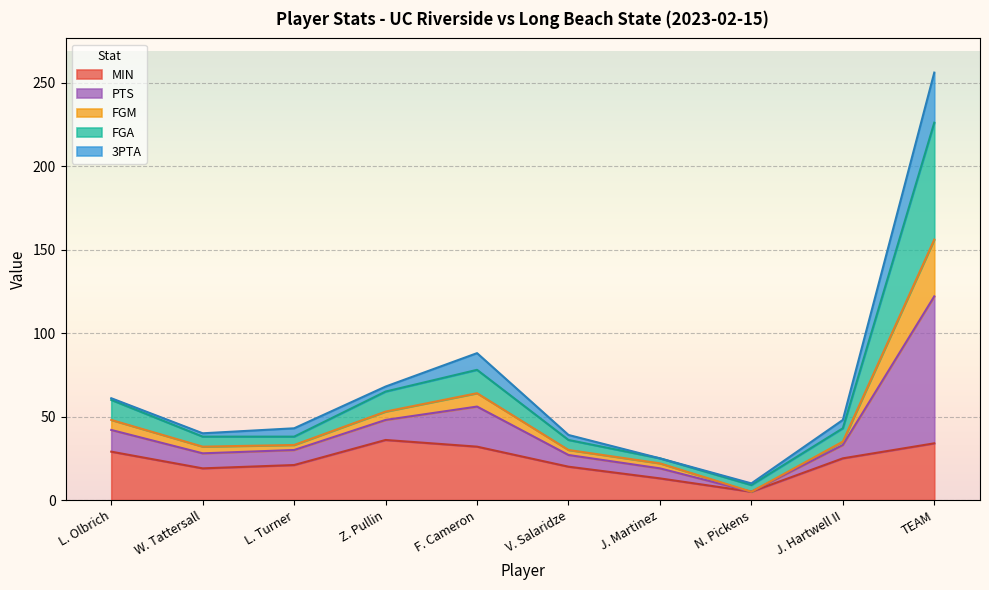

At which category is the sum across all series the highest?

TEAM